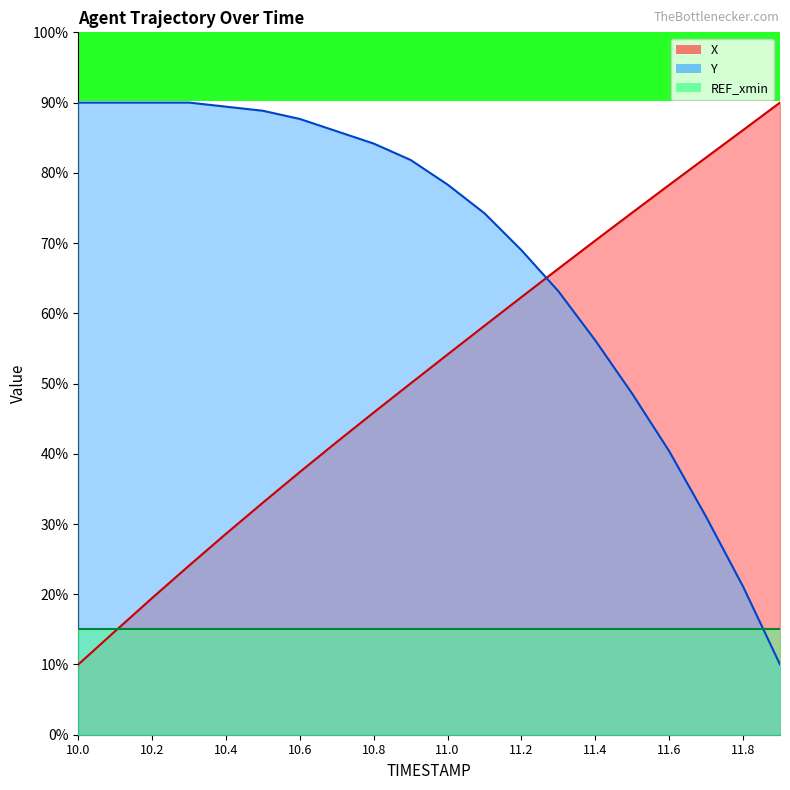

The value of X at 10.5 is 33.0. True or false?

True